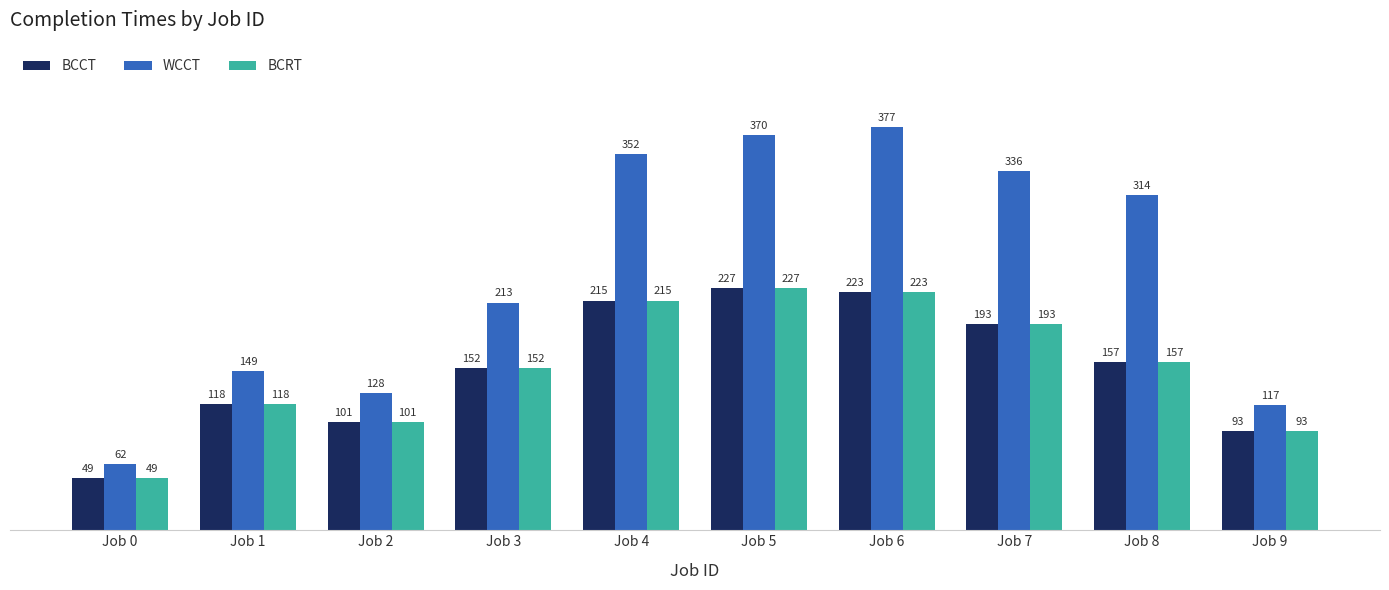

List the labels in order of BCRT value, largest first.

Job 5, Job 6, Job 4, Job 7, Job 8, Job 3, Job 1, Job 2, Job 9, Job 0